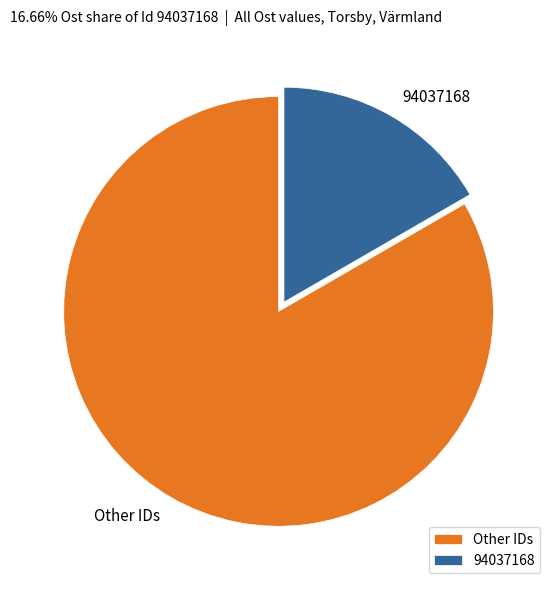

Which slice is the smallest?

94037168